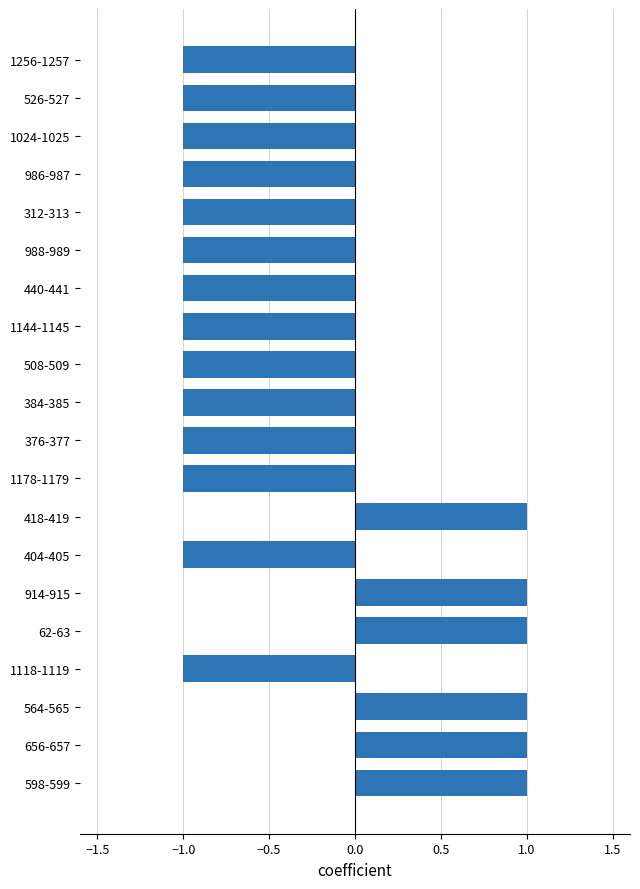

What is the change in value from 914-915 to 1118-1119?

-2.0